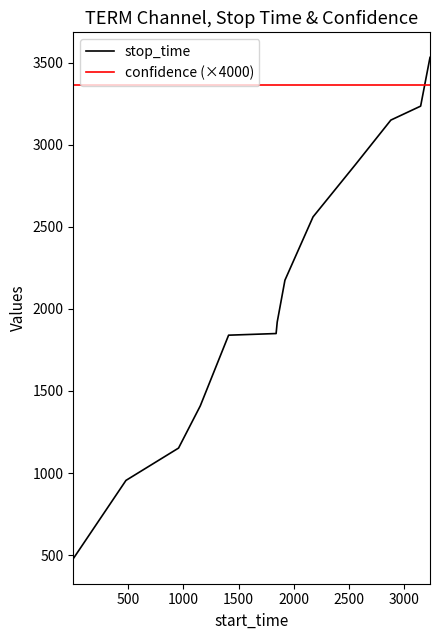

What is the difference between the maximum and minimum values in the stop_time series?

3055.0